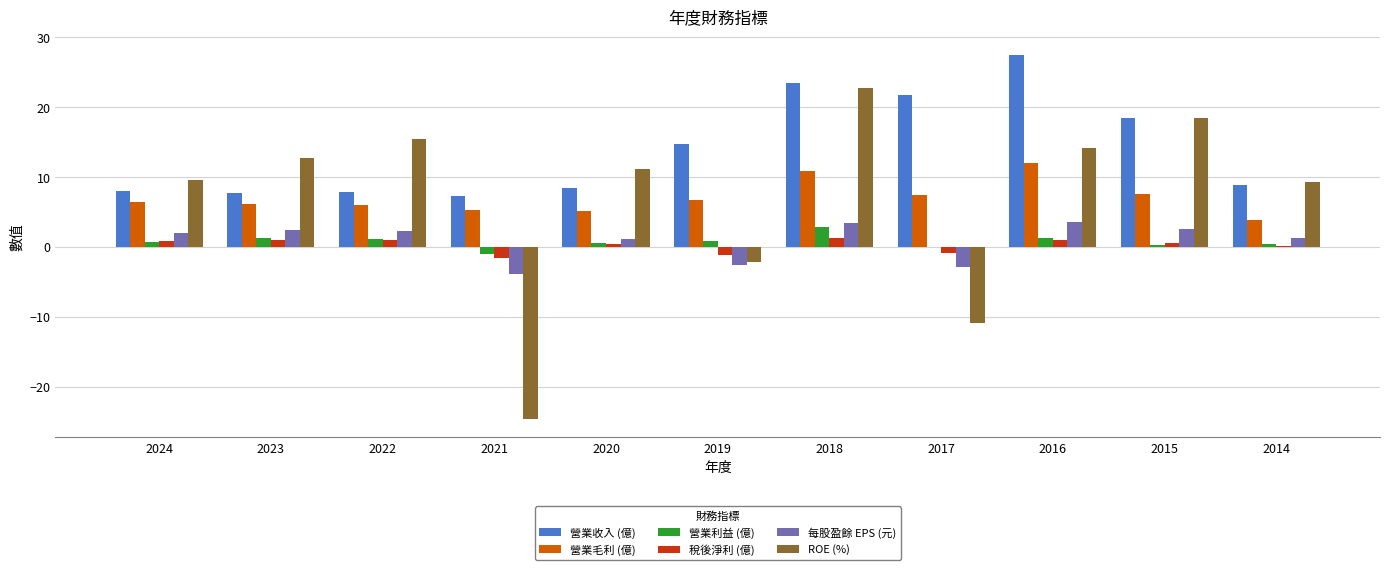

Which category has the highest value across all series?

2016